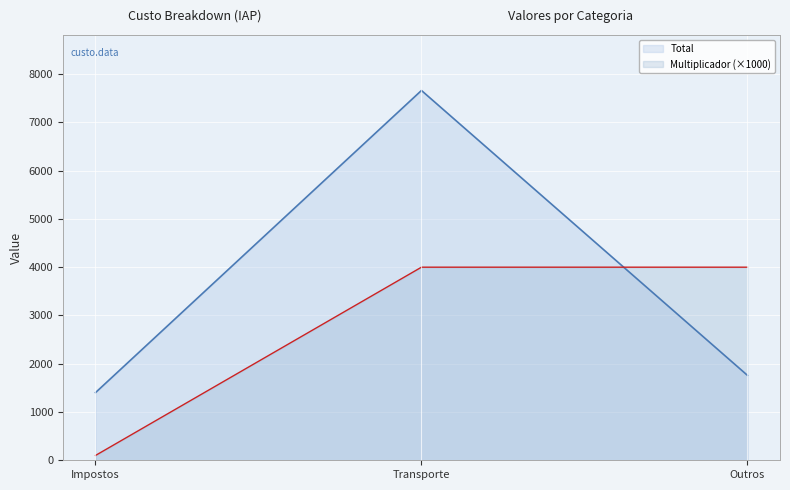

How many lines are shown in the chart?

2